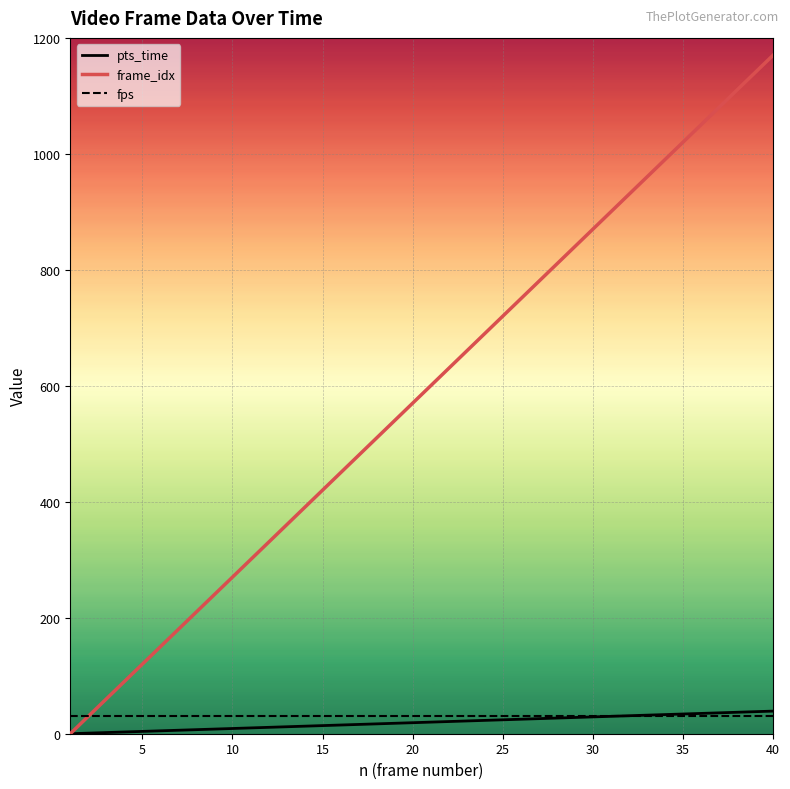

Does the chart have visible grid lines?

Yes